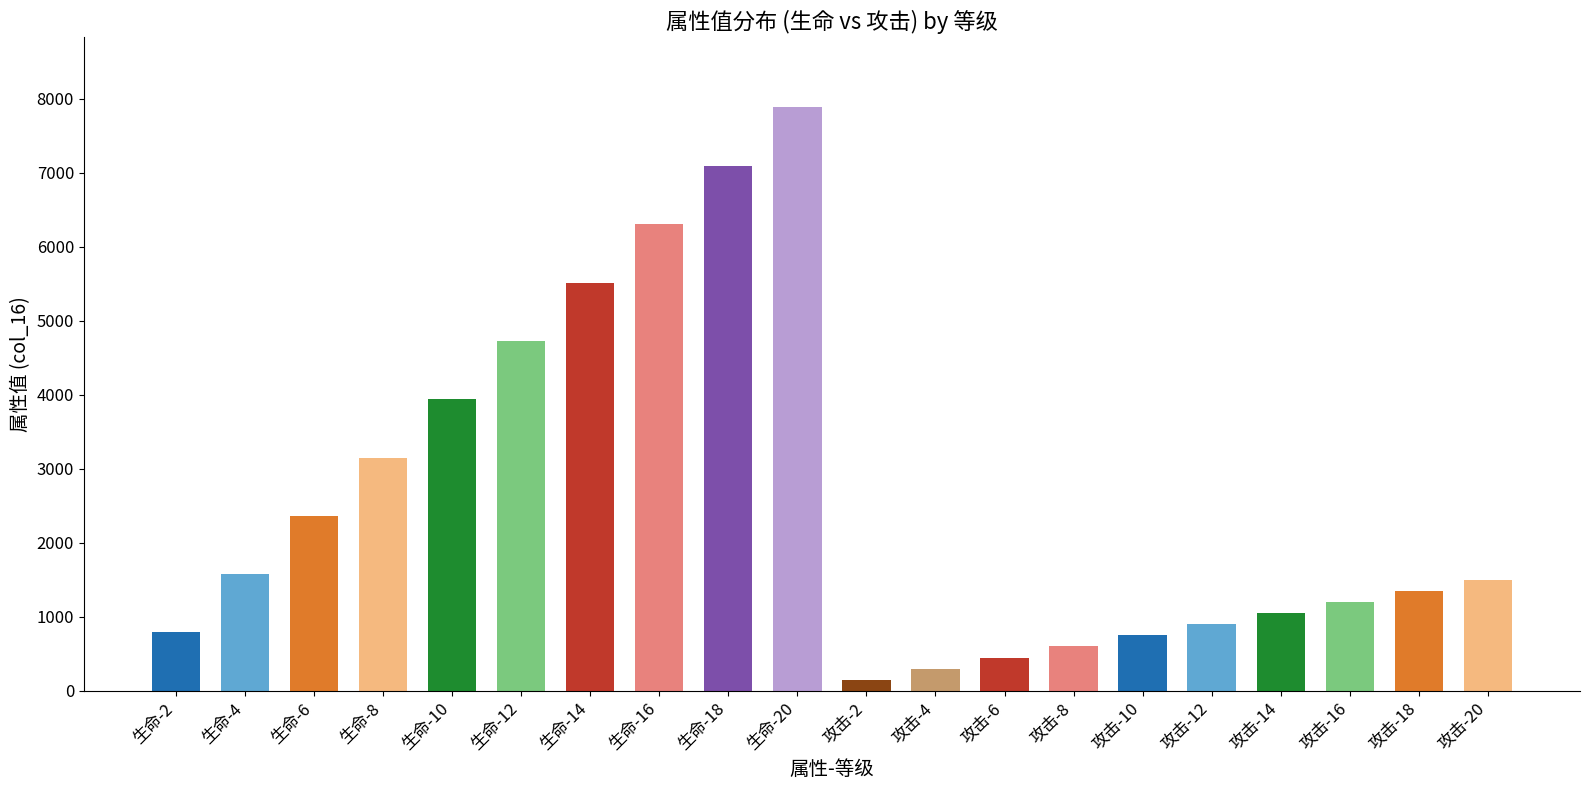

Read the value at 生命-12.

4730